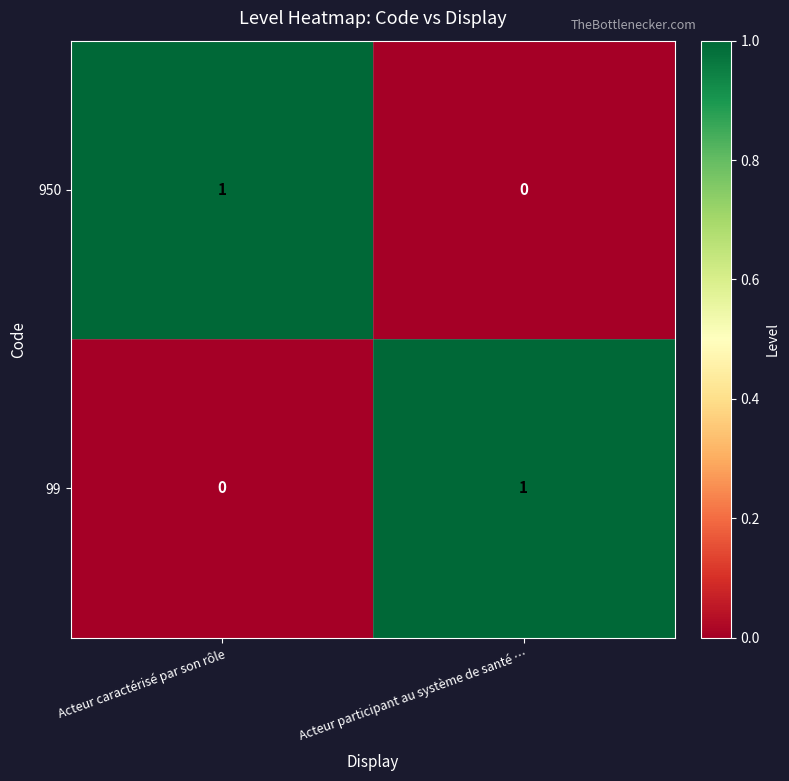

Rank the series at Acteur caractérisé par son rôle from lowest to highest value.

99, 950